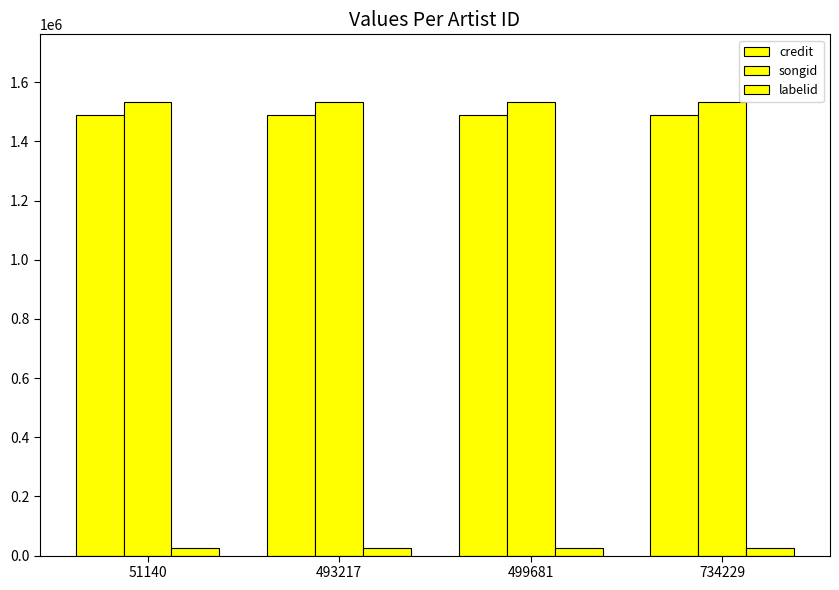

Are the bars grouped side by side (vs. stacked)?

Yes